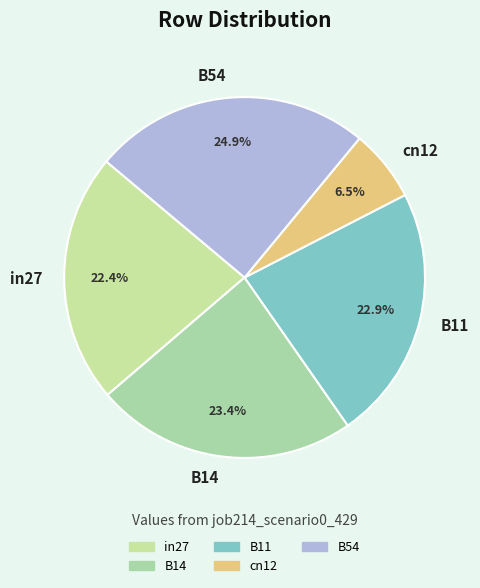

What is the ratio of the value at cn12 to the value at B54?

0.3